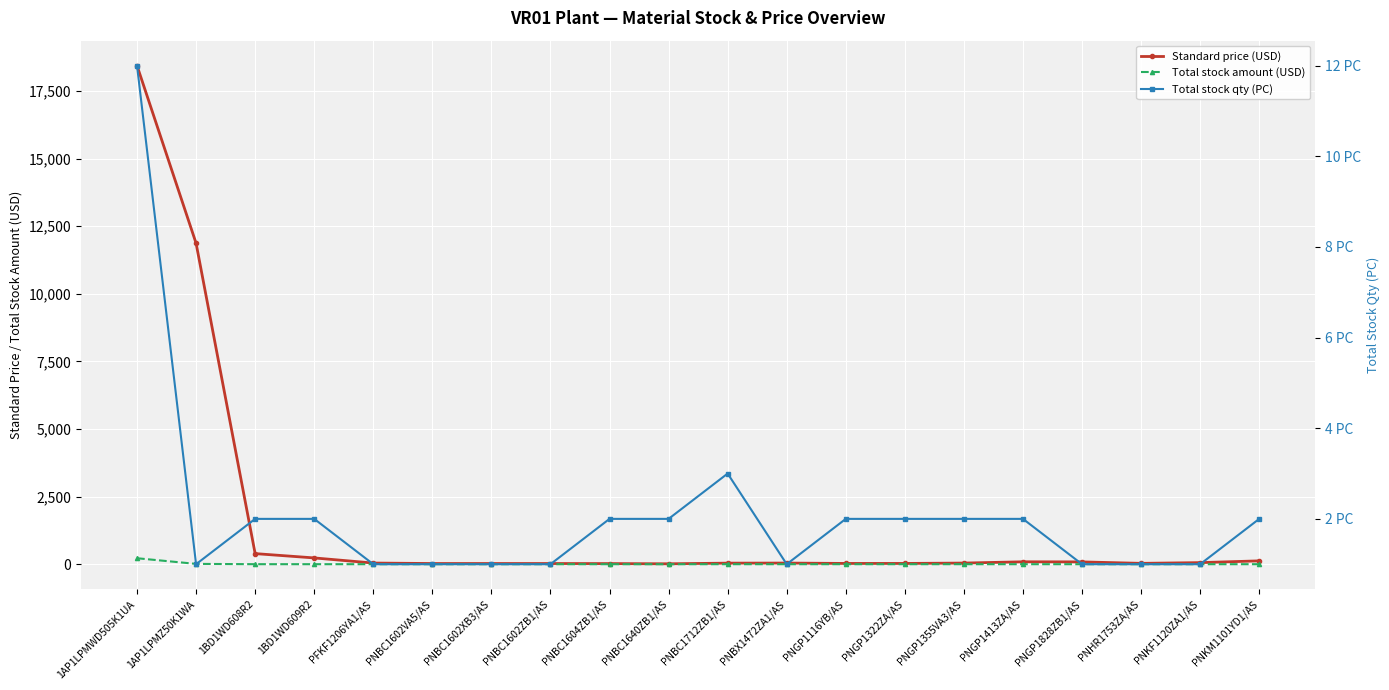

Rank the series by their maximum value, from highest to lowest.

Standard price (USD), Total stock amount (USD), Total stock qty (PC)